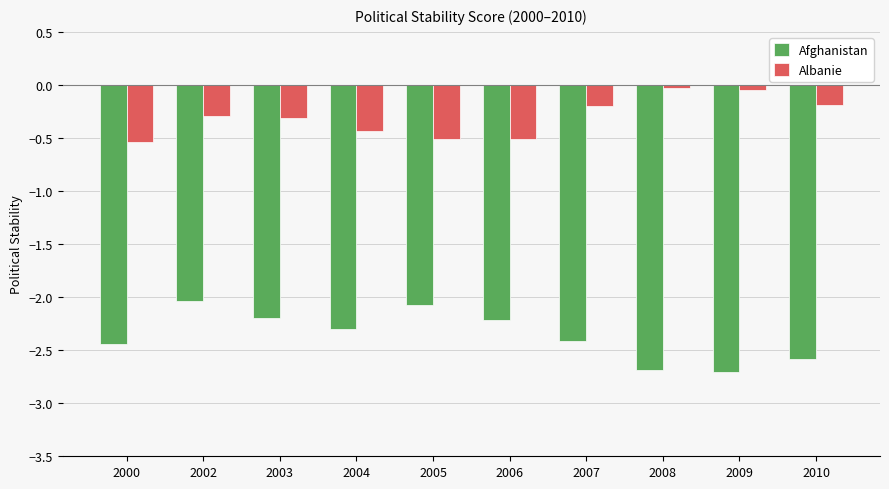

What is the value of the Albanie bar at the 7th from the left?

-0.2